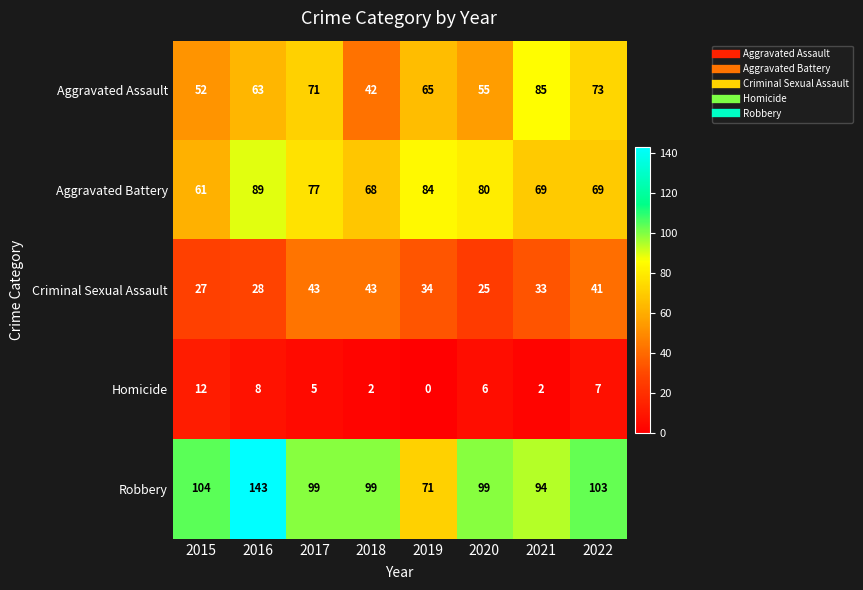

What is the difference between the maximum and minimum values in the Aggravated Assault series?

43